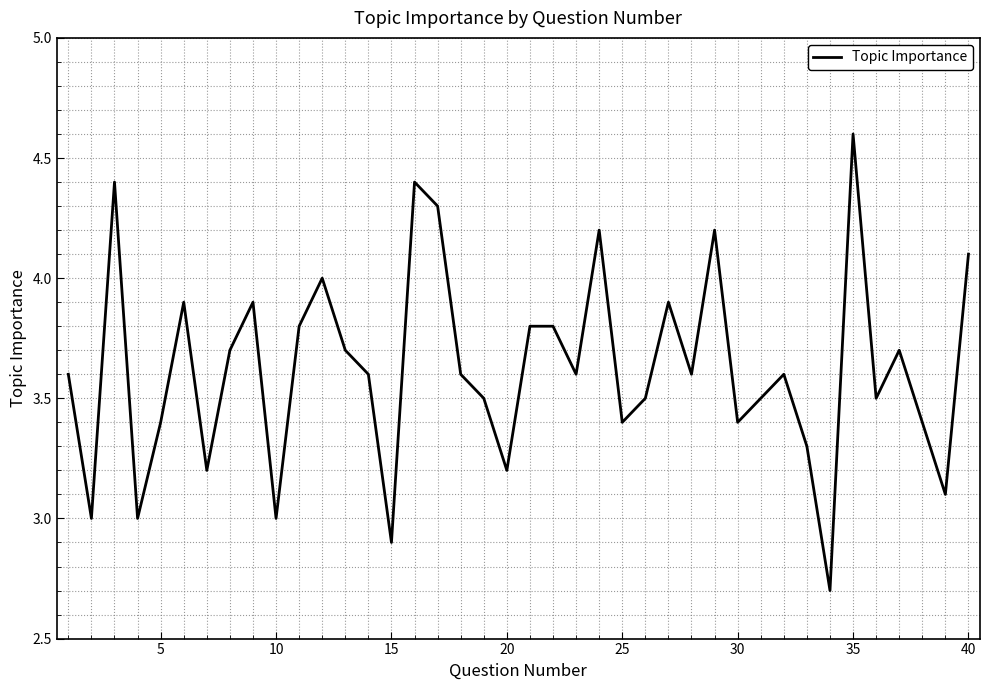

What is the difference between the maximum and minimum values?

1.9